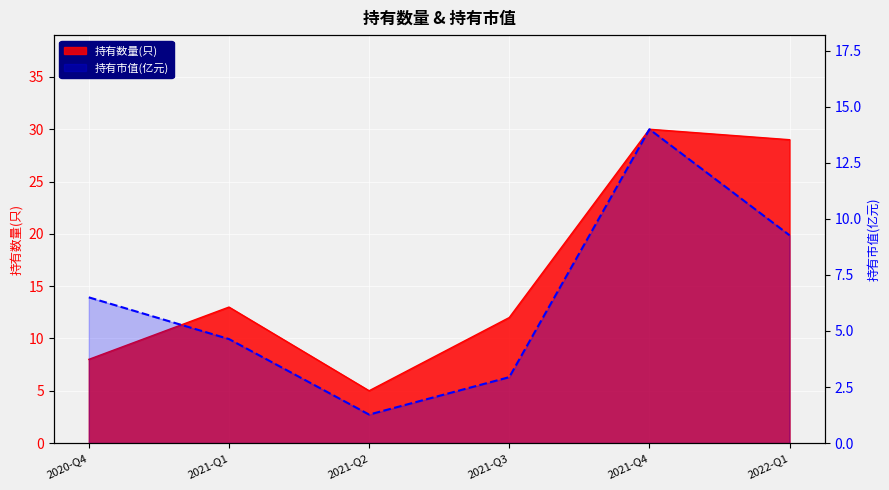

Is it true that 持有市值(亿元) equals 7.5 at 2021-Q4?

False